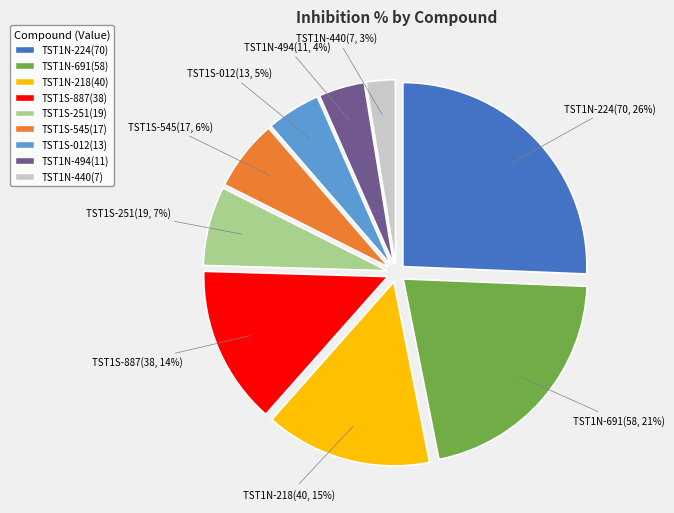

Which slice is the smallest?

TST1N-440